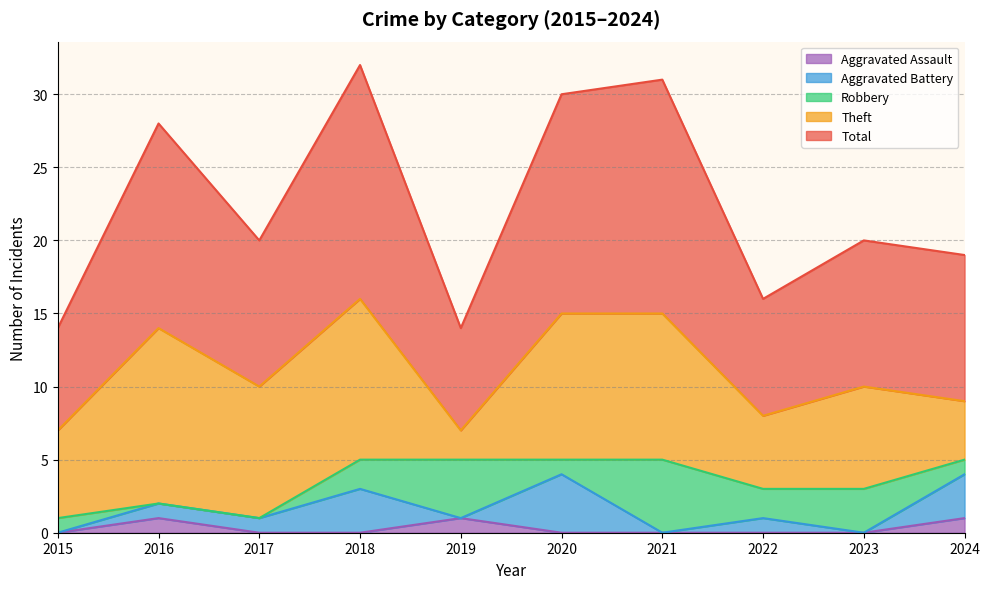

What is the spread (max minus min) of values at 2022?

8